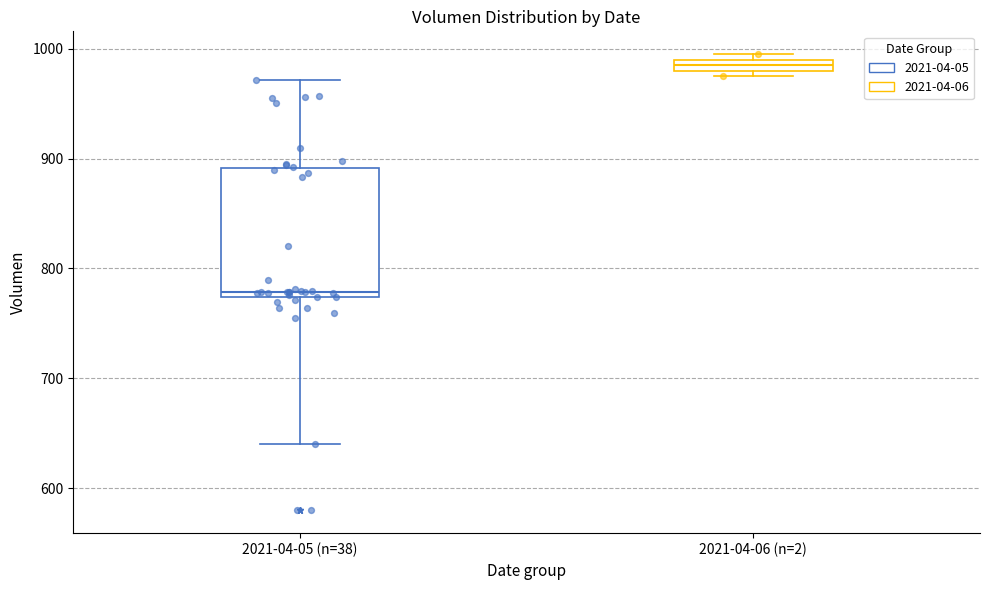

Which box has the highest median line?

2021-04-06 (n=2)